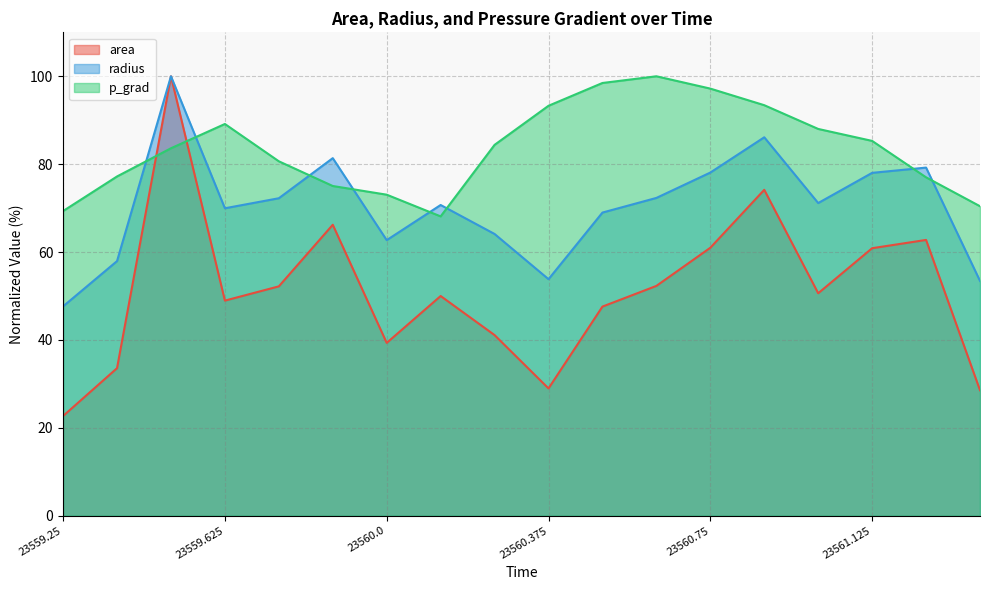

Rank the series at 23560.625 from lowest to highest value.

area, radius, p_grad